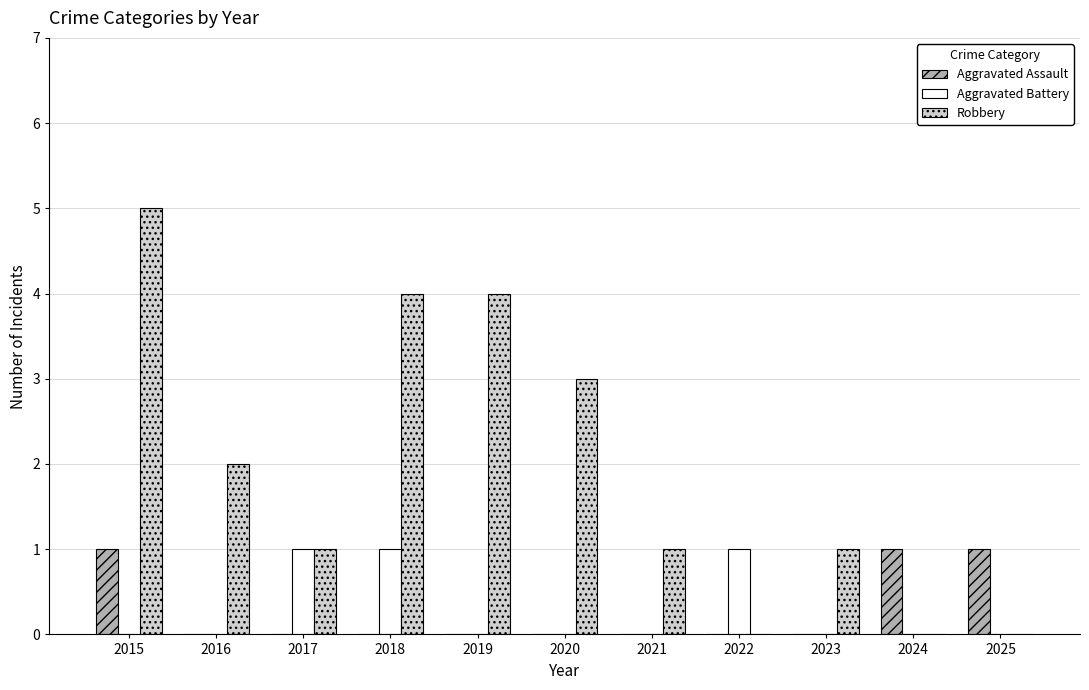

What is the sum of all Robbery values?

21